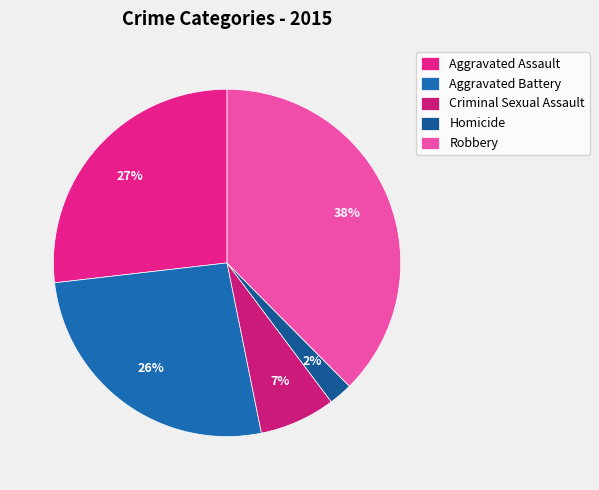

Rank the categories by value from lowest to highest.

Homicide, Criminal Sexual Assault, Aggravated Battery, Aggravated Assault, Robbery